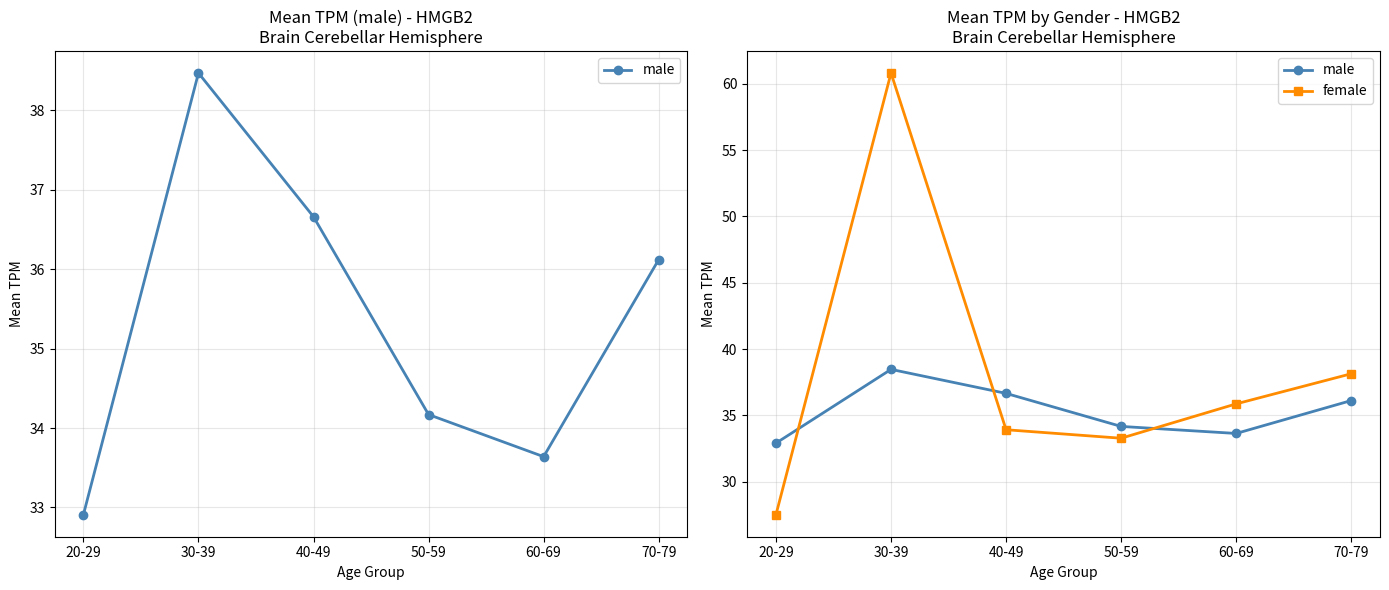

What value does the female series have at 40-49?

33.9